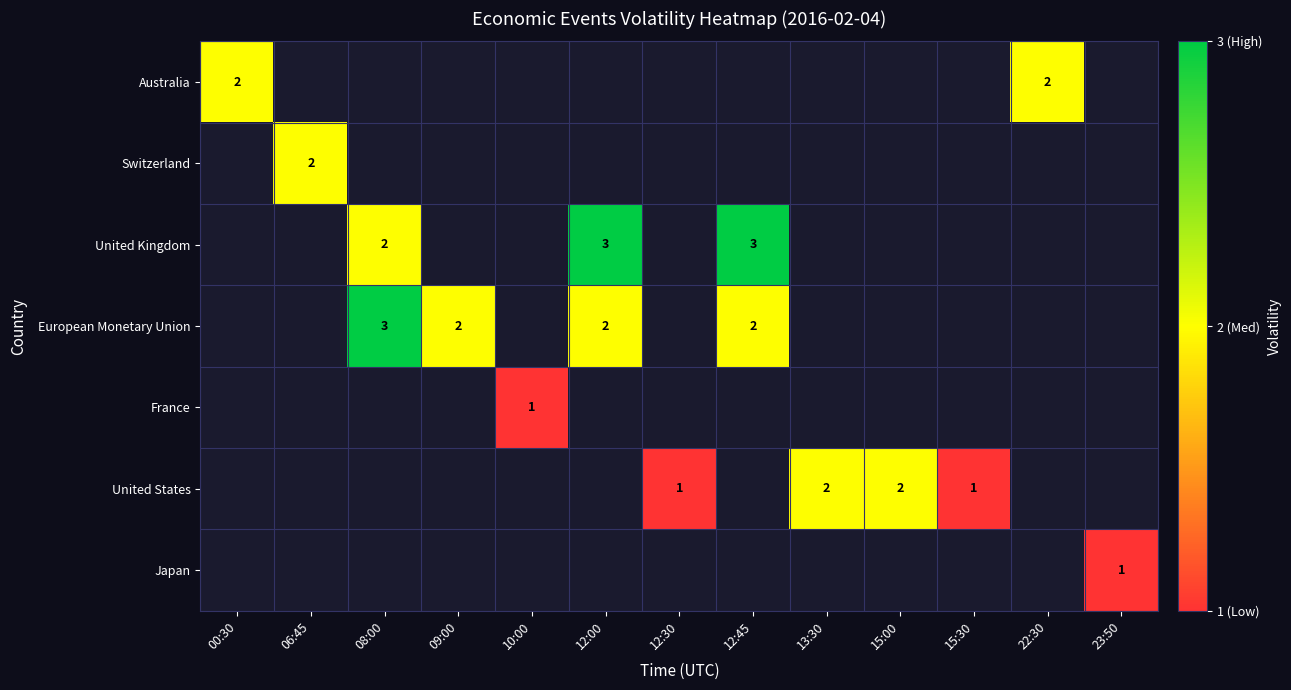

At which category is the sum across all series the highest?

08:00